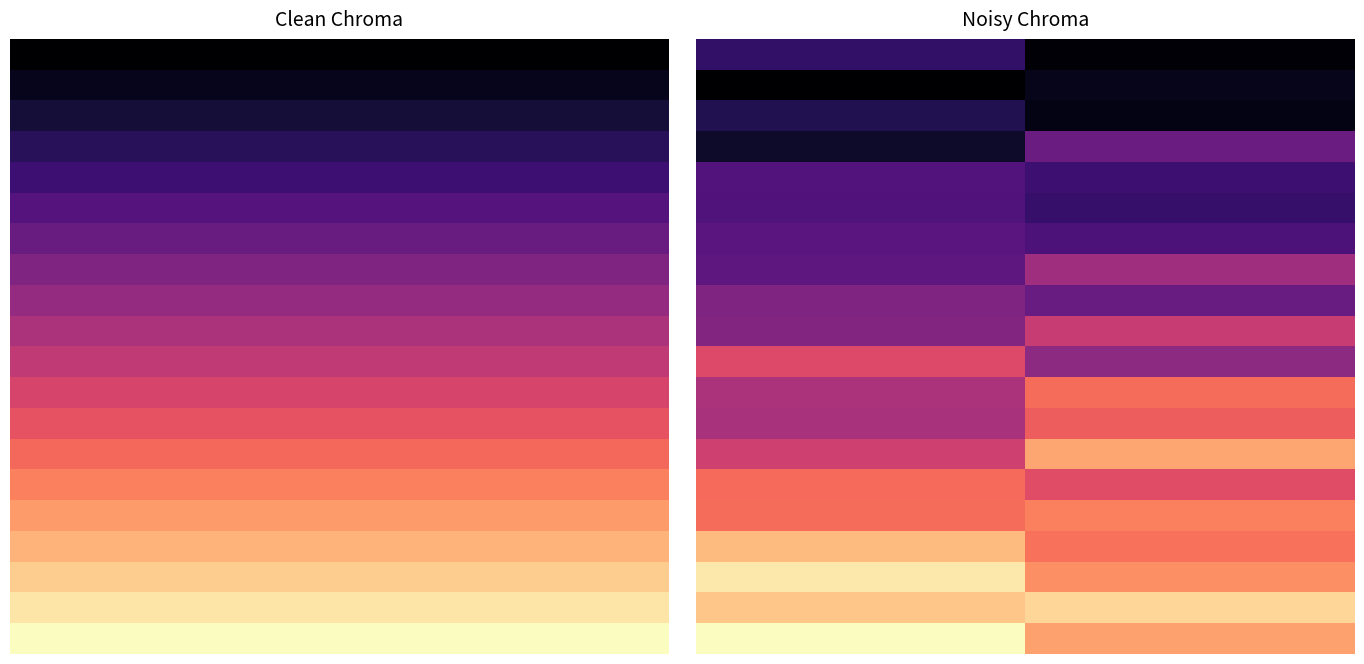

At how many categories does at least one series exceed 0?

2